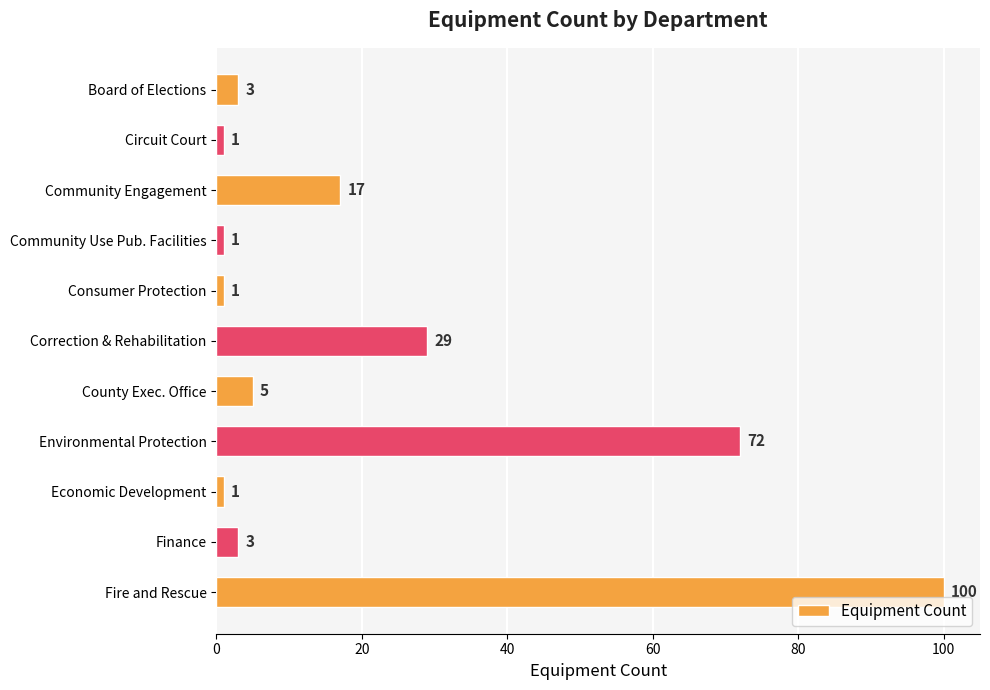

The value at Community Engagement is 17. True or false?

True